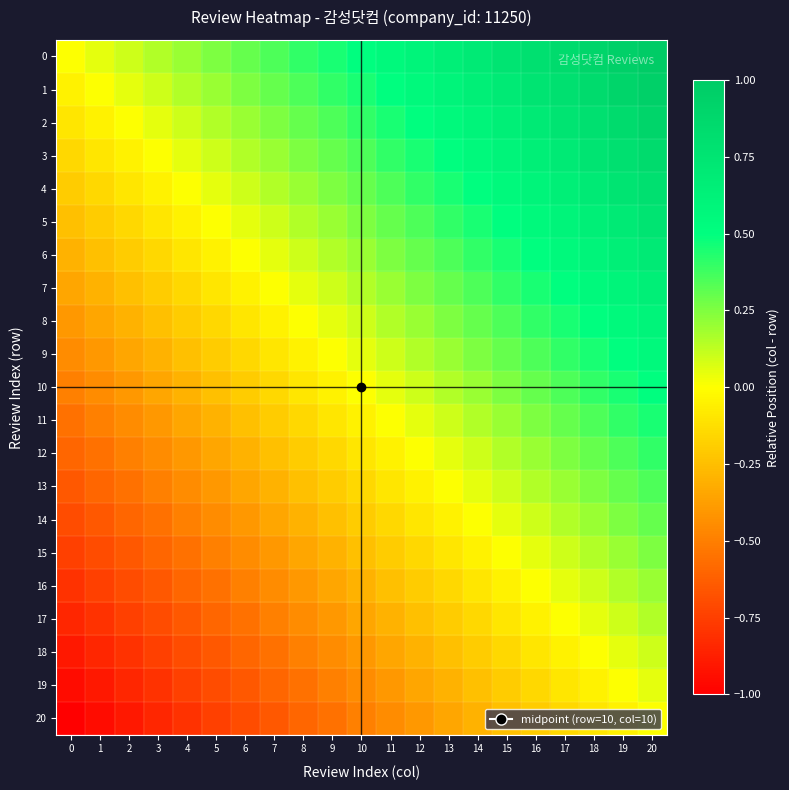

What is the maximum value shown in the chart?

1.0